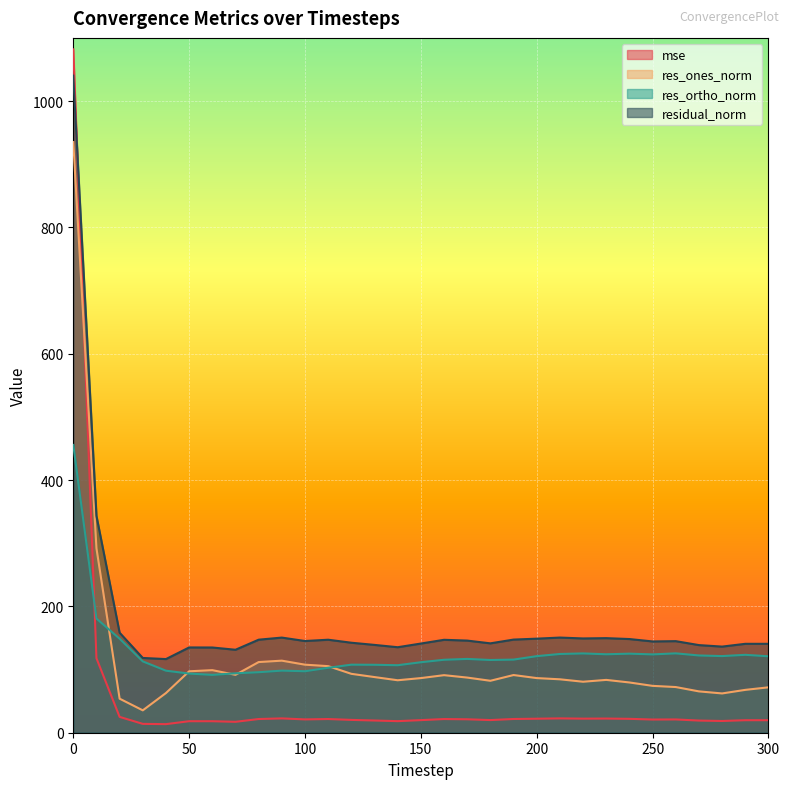

In mse, how many points are lower than both neighbors (excluding endpoints)?

8